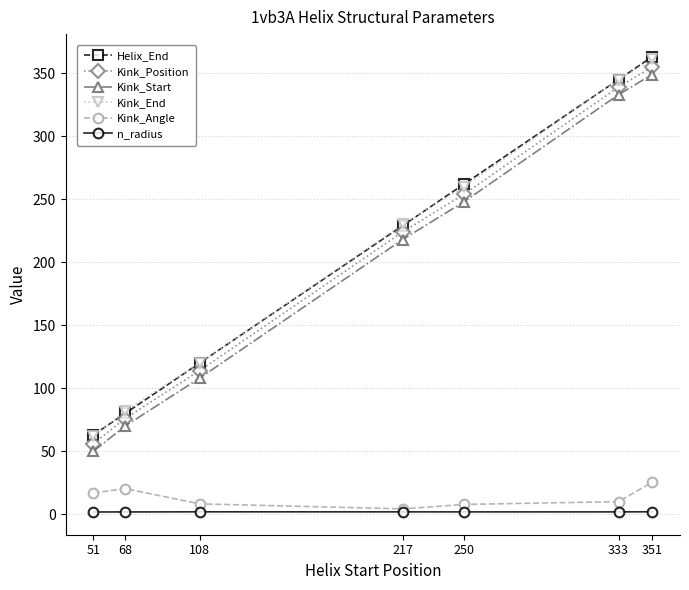

Which series has the widest spread of values?

Helix_End